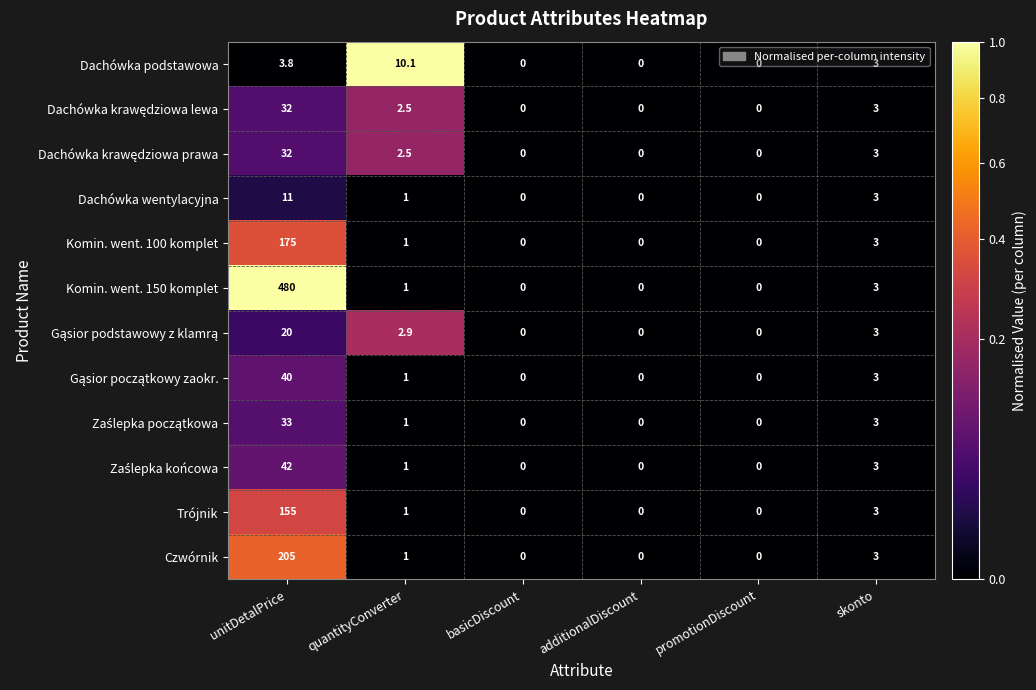

Between unitDetalPrice and basicDiscount, which series saw the biggest shift?

Komin. went. 150 komplet